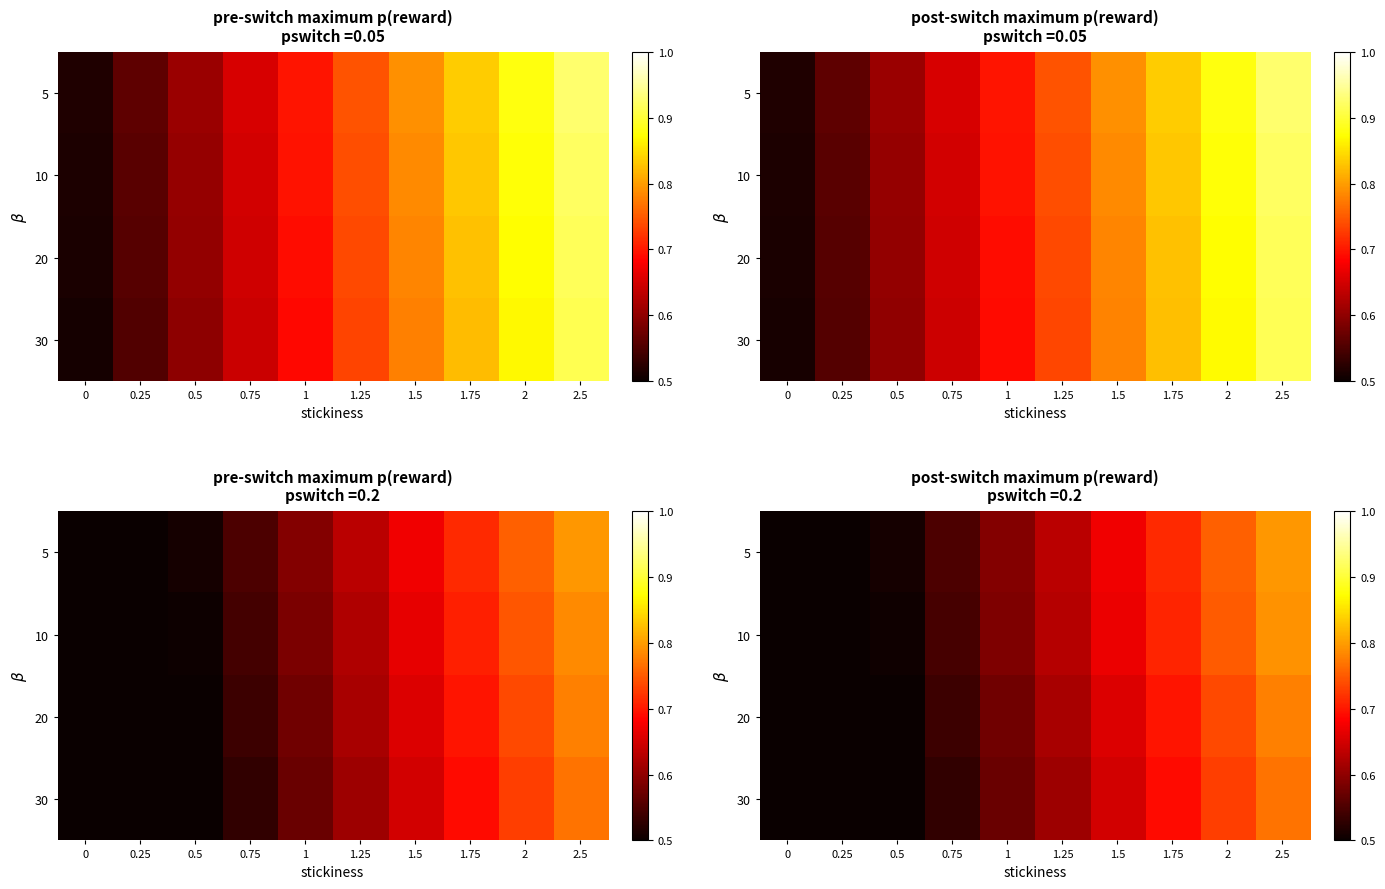

Between 2 and 1.5, which is larger?

2